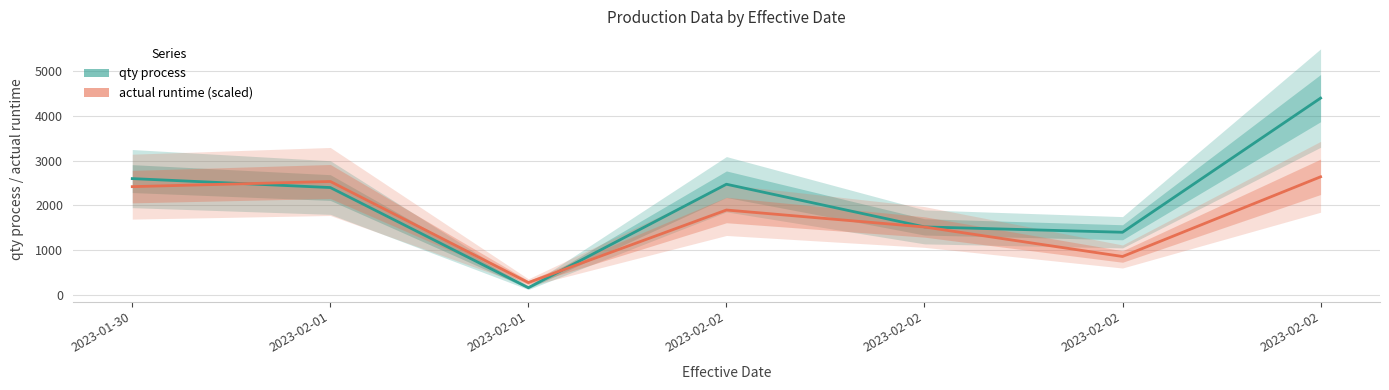

True or false: actual runtime (scaled) has a value of 640.6 at 2023-02-02.

False